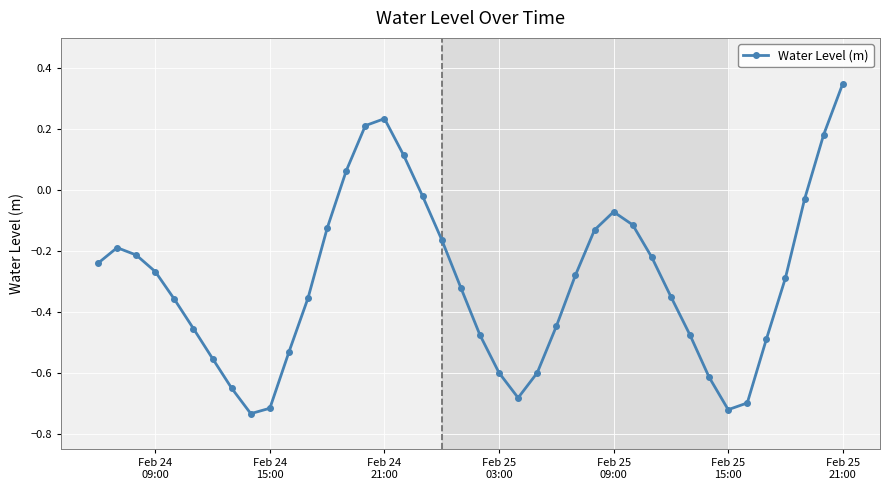

How many points are lower than both their immediate neighbors (excluding endpoints)?

3